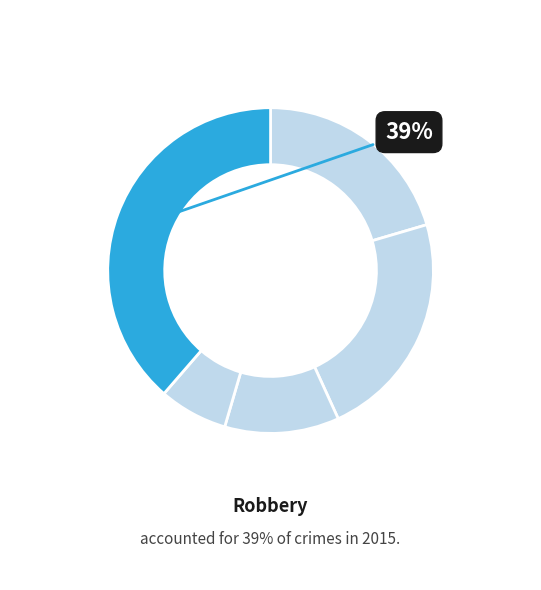

How many segments does this pie chart have?

5